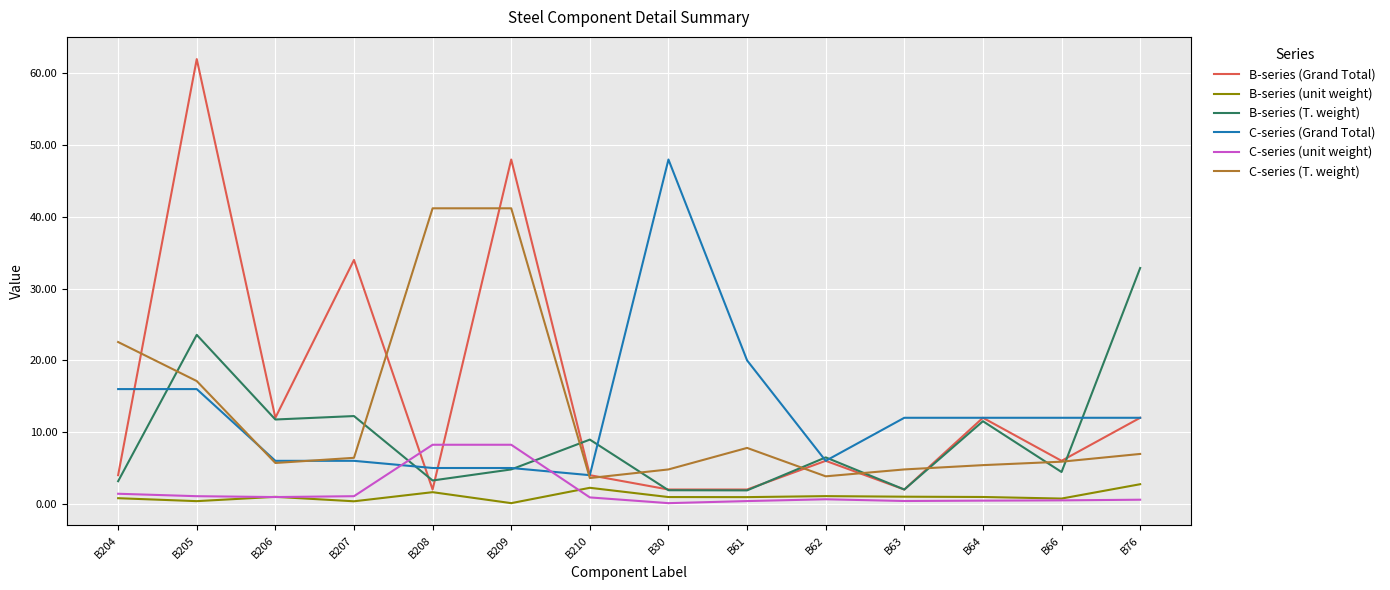

True or false: C-series (Grand Total) has a value of 1.8 at B207.

False